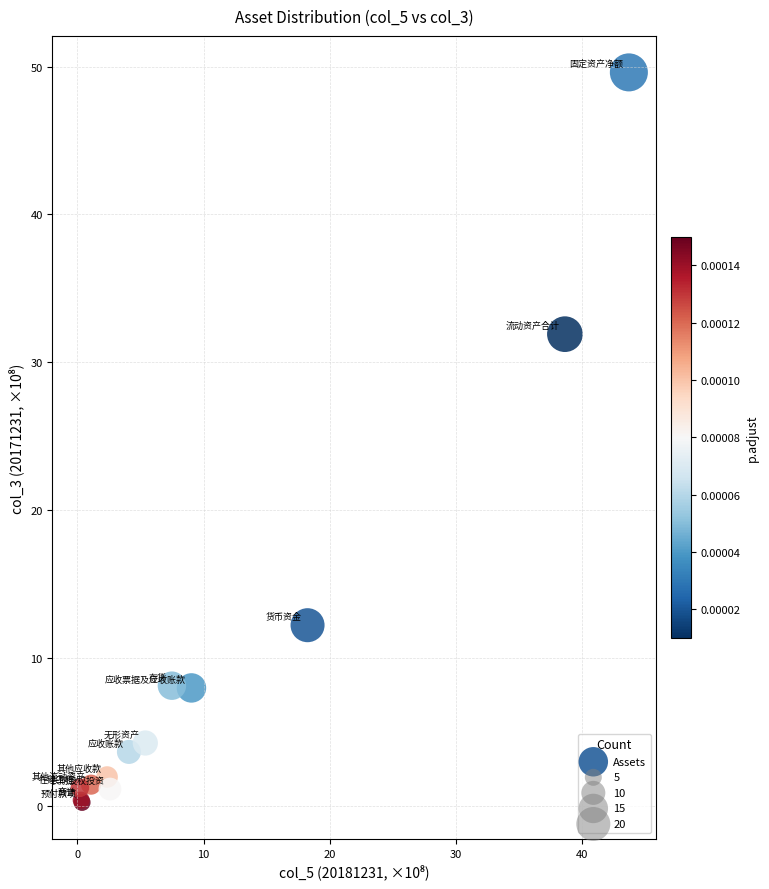

What Y value in the scatter plot is closest to 24?

31.9